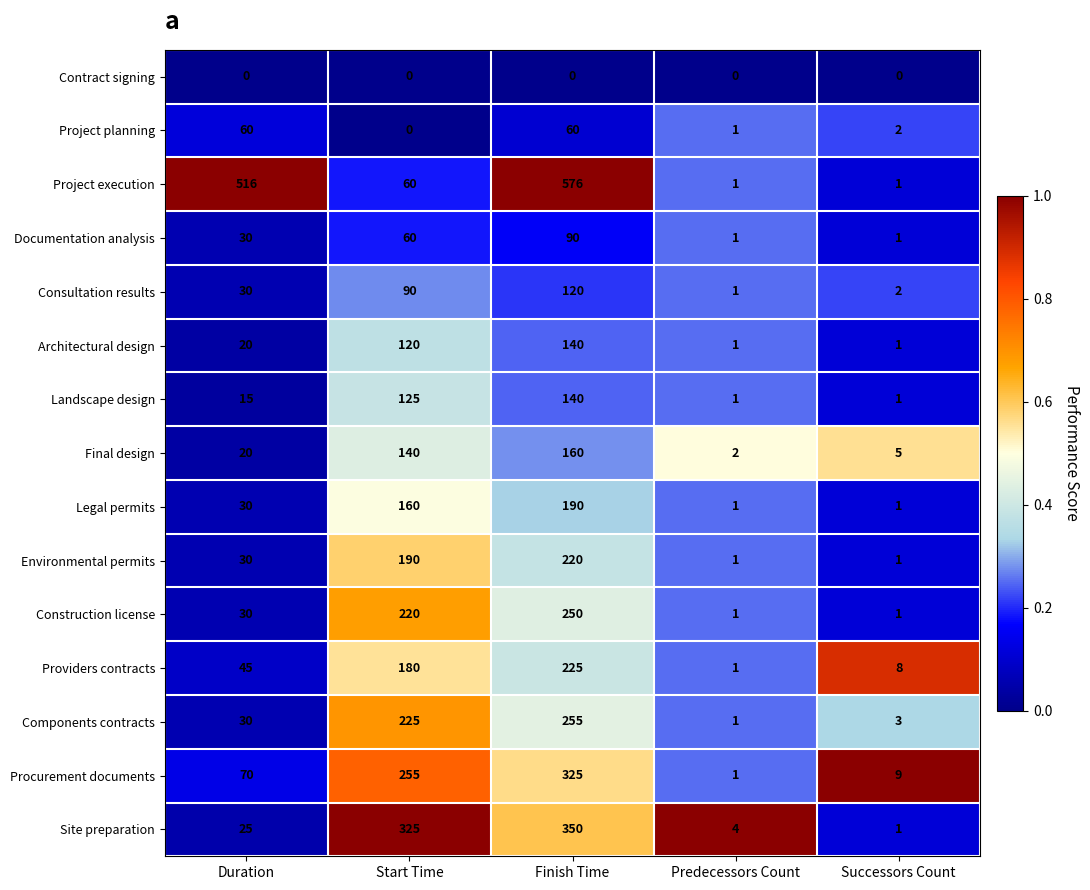

Where does the Project execution series first go above 60?

Duration